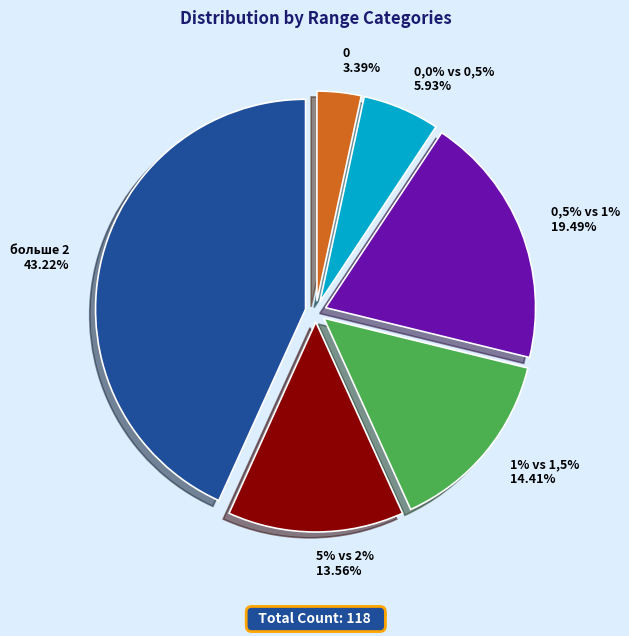

Rank the categories by value from highest to lowest.

больше 2, 0,5% vs 1%, 1% vs 1,5%, 5% vs 2%, 0,0% vs 0,5%, 0